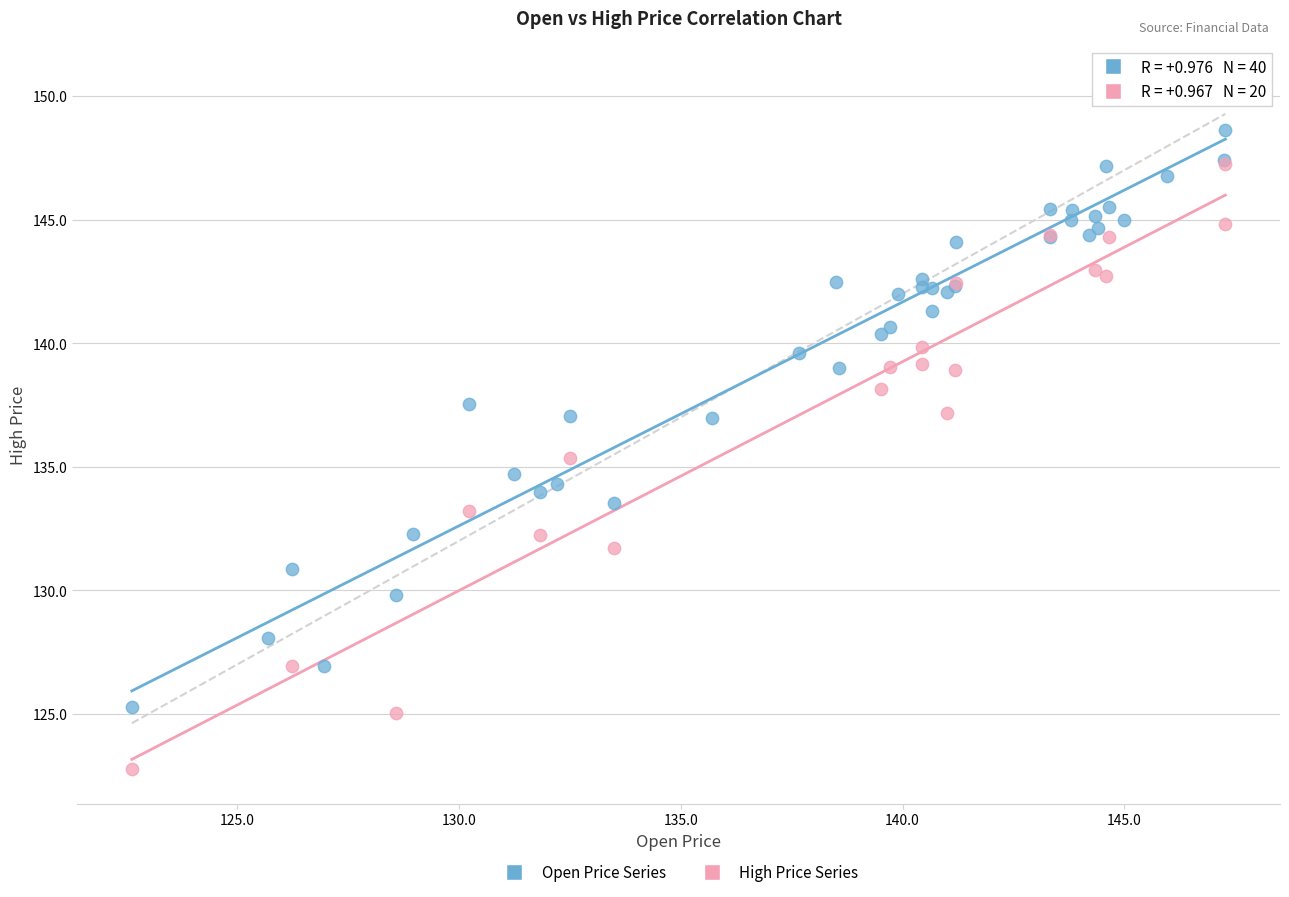

Which series reaches the maximum Y coordinate?

Open Price Series